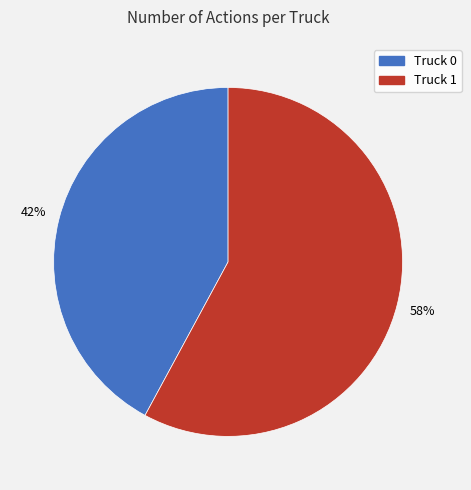

Do Truck 1 and Truck 0 together represent more than half of the pie?

Yes